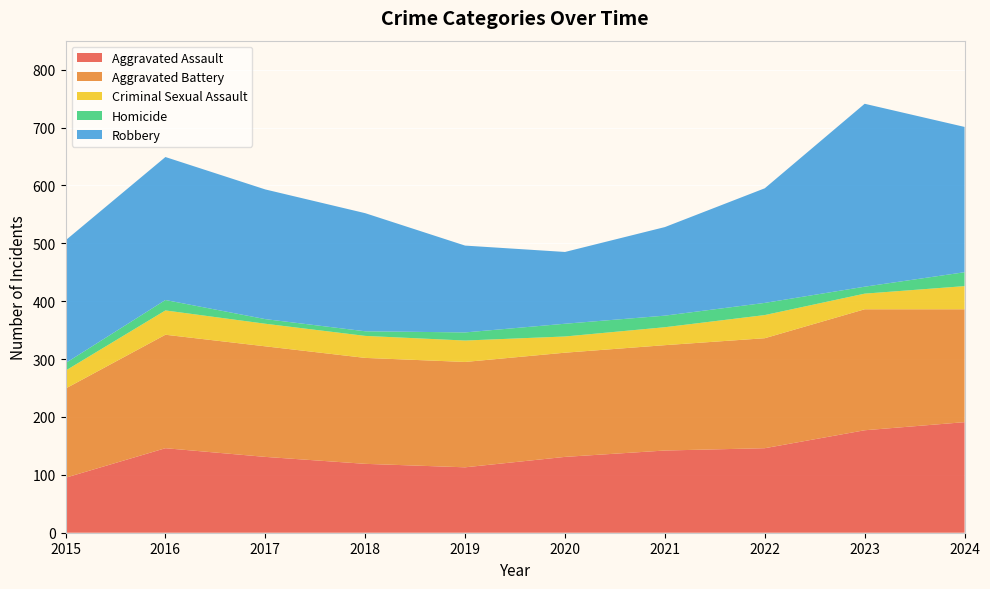

Reading left to right, transcribe all the data shown in this chart.

Aggravated Assault: 95	146	131	119	113	131	142	146	177	191
Aggravated Battery: 154	196	191	183	182	180	182	190	209	195
Criminal Sexual Assault: 31	42	39	38	37	28	31	40	27	40
Homicide: 13	18	8	8	14	22	20	21	12	24
Robbery: 212	247	224	204	150	124	153	198	316	251